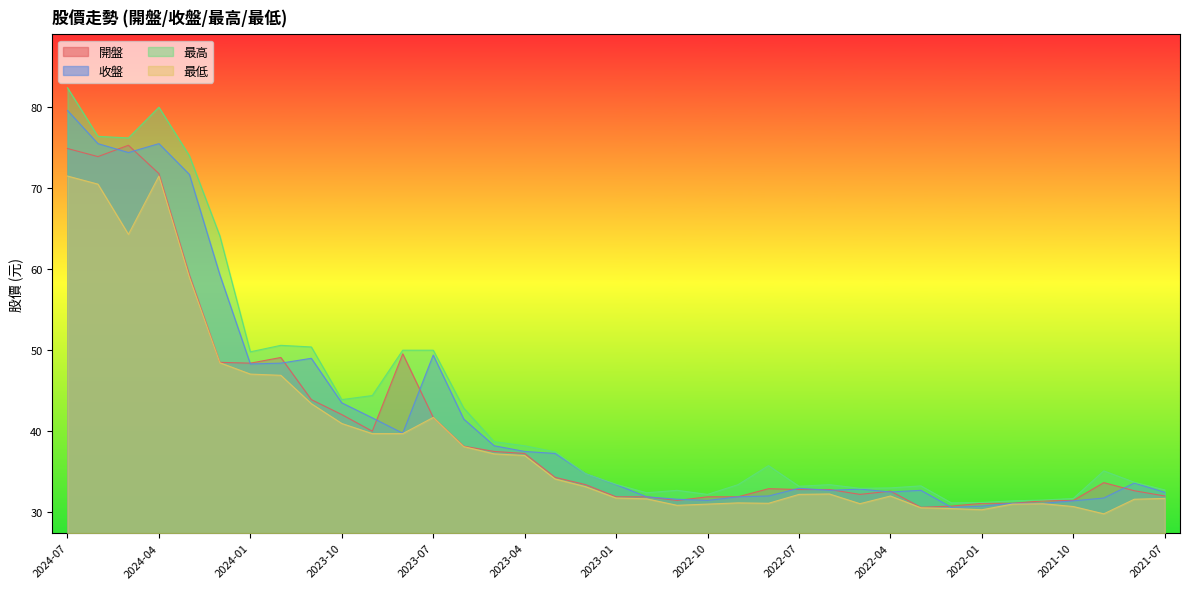

The value of 最低 at 2023-01 is 31.8. True or false?

True